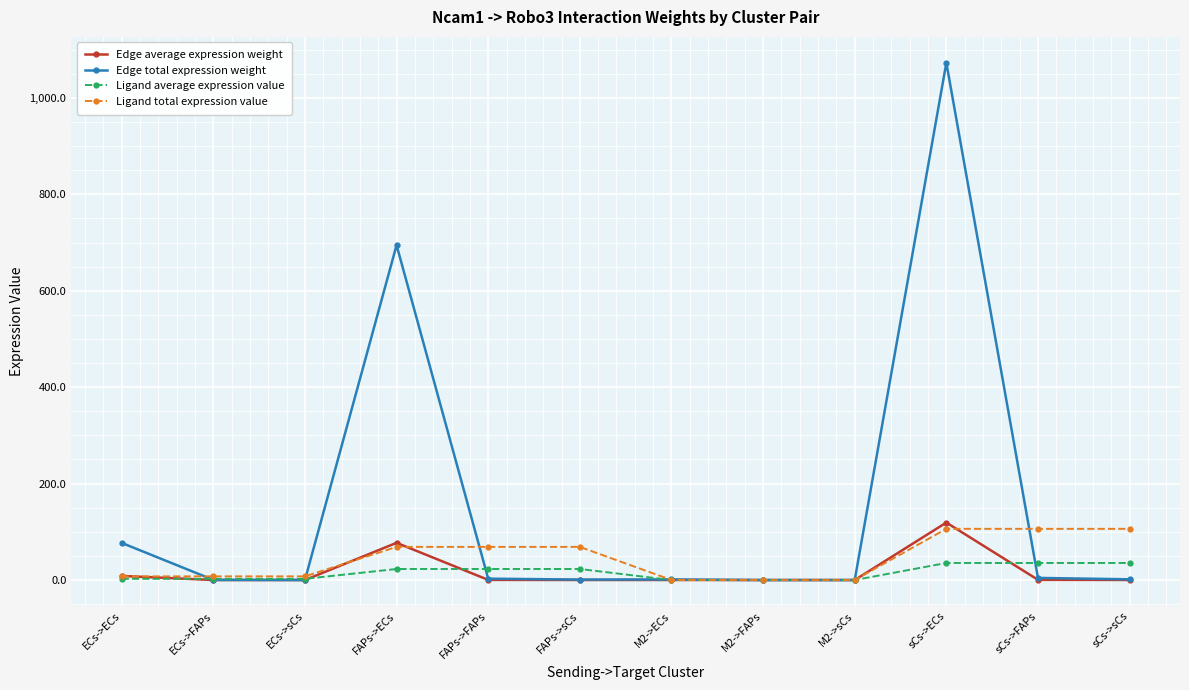

Is it true that Ligand average expression value equals 35.4 at sCs->sCs?

True